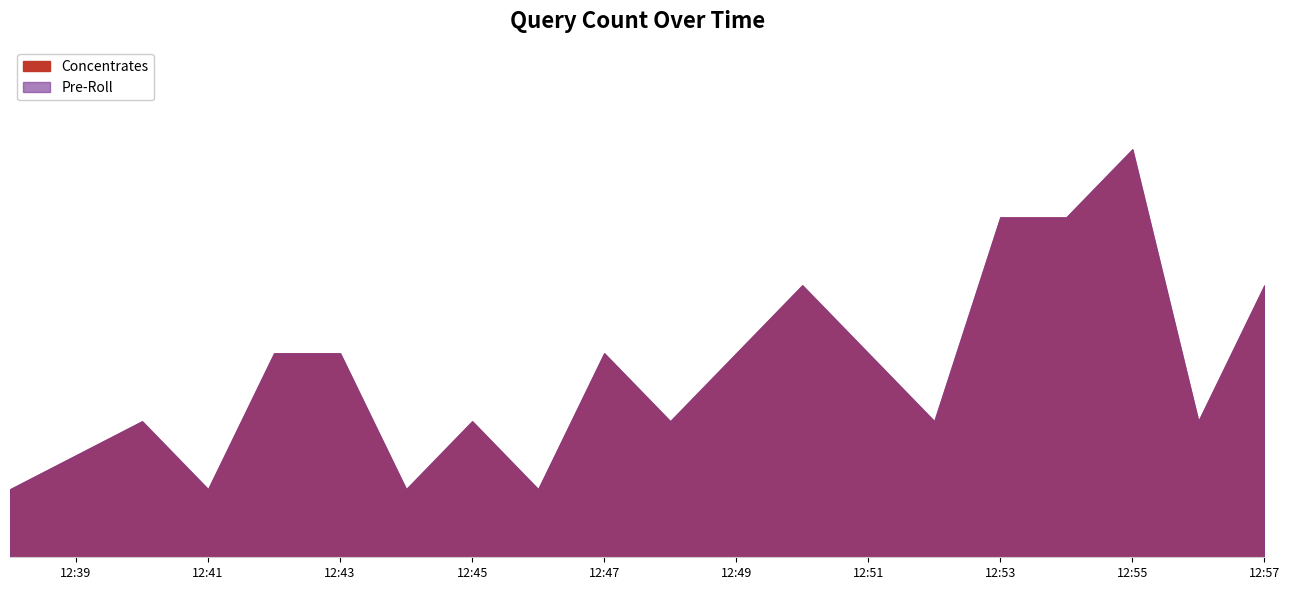

Which series changed the most between 2019-12-29 12:44:00 and 2019-12-29 12:49:00?

Concentrates